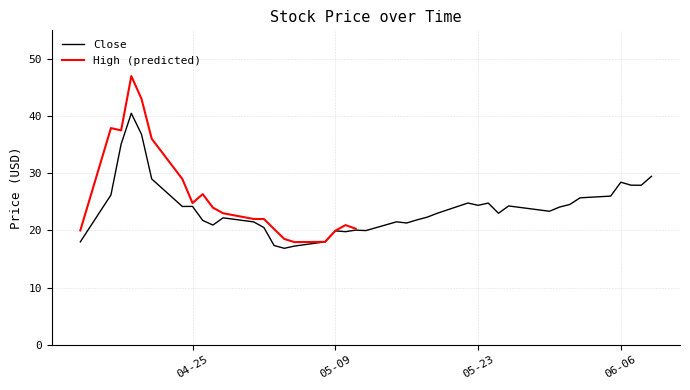

What is the lowest value of the Close series?

16.9